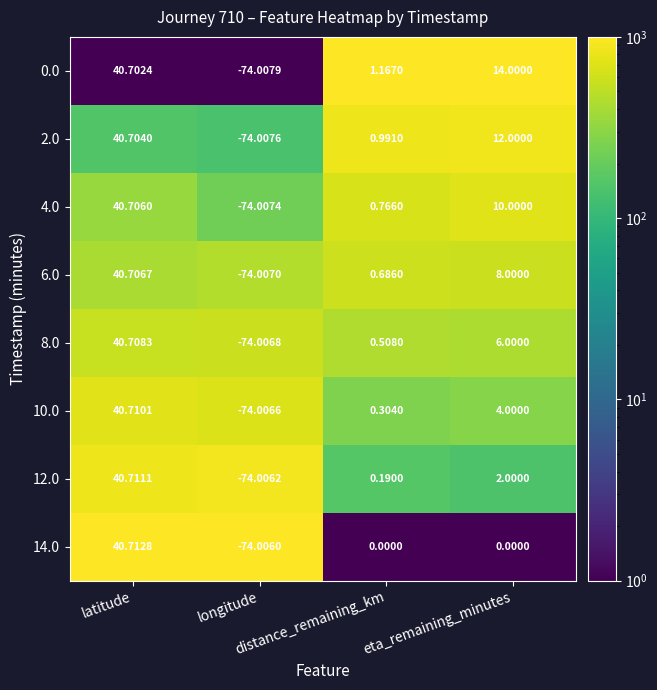

List the series in order of their peak value, highest first.

14.0, 12.0, 10.0, 8.0, 6.0, 4.0, 2.0, 0.0